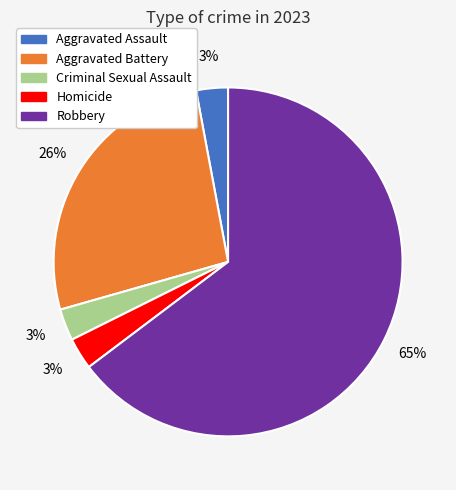

To the nearest percent, what is the average slice percentage?

20%